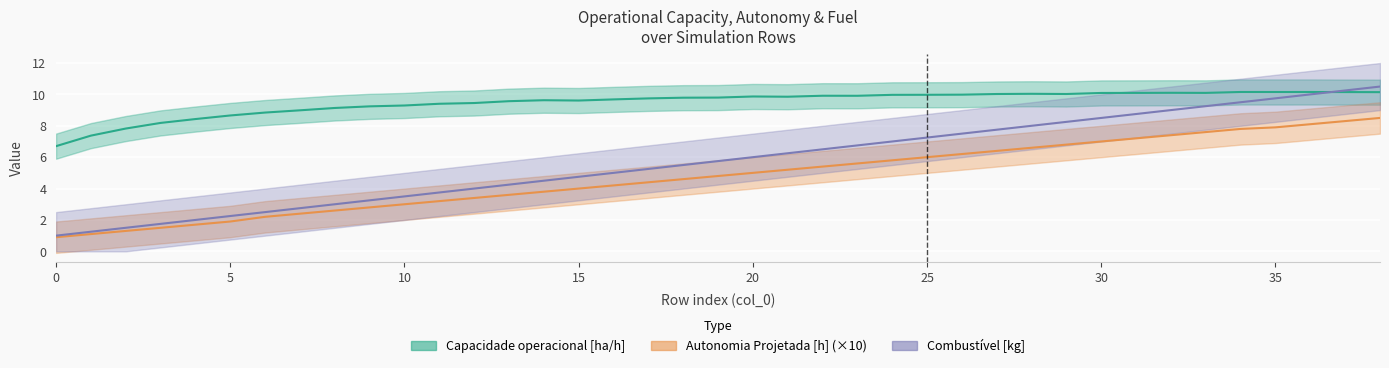

Between 34 and 24, which is larger?

34